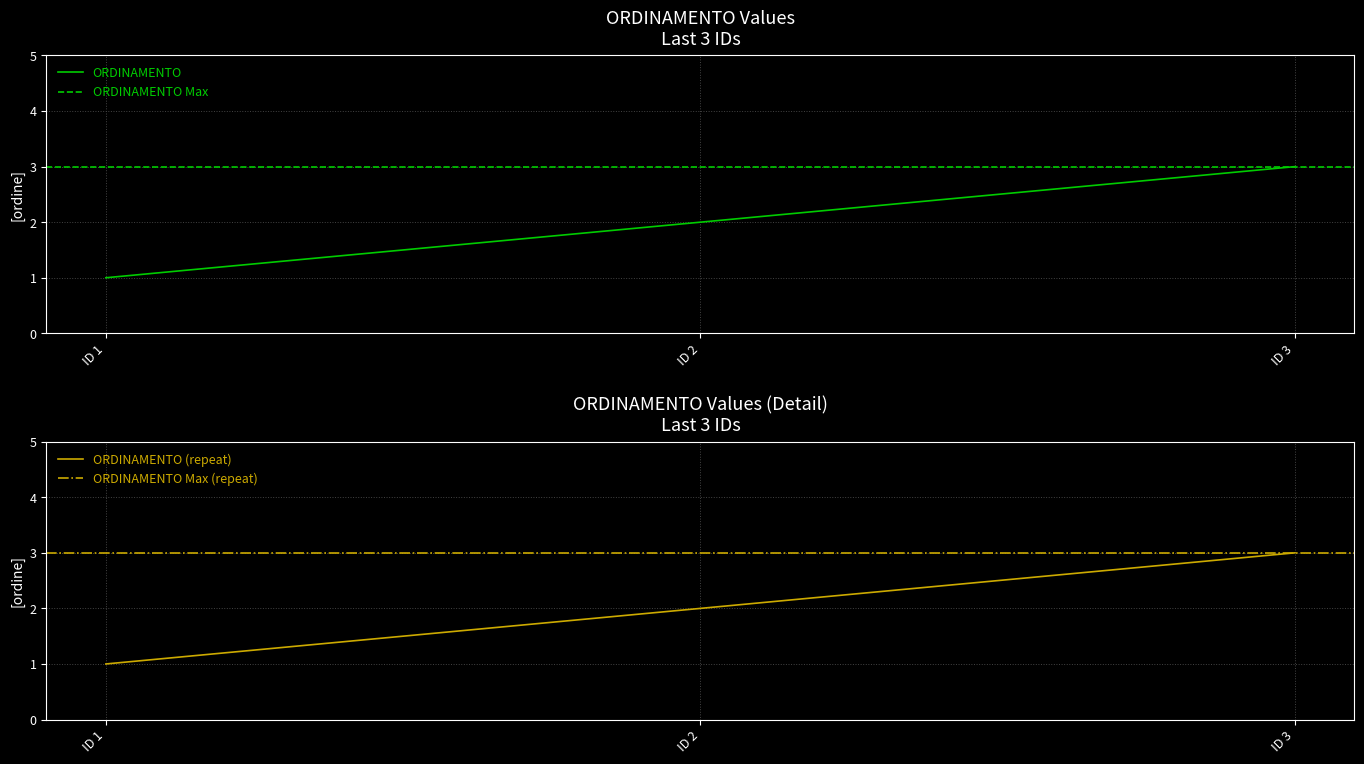

Is it true that ORDINAMENTO equals 1 at ID 1?

True